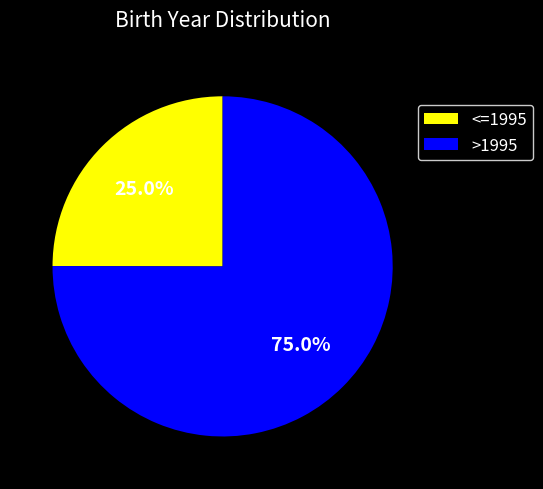

Is there a majority slice in this chart?

Yes